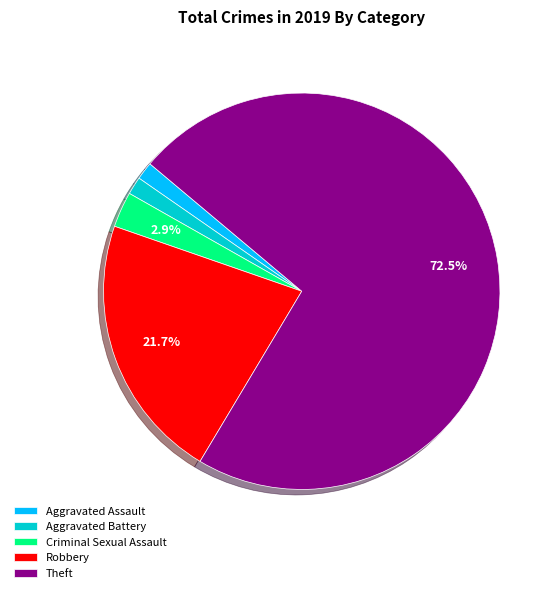

Count the number of slices in the pie.

5